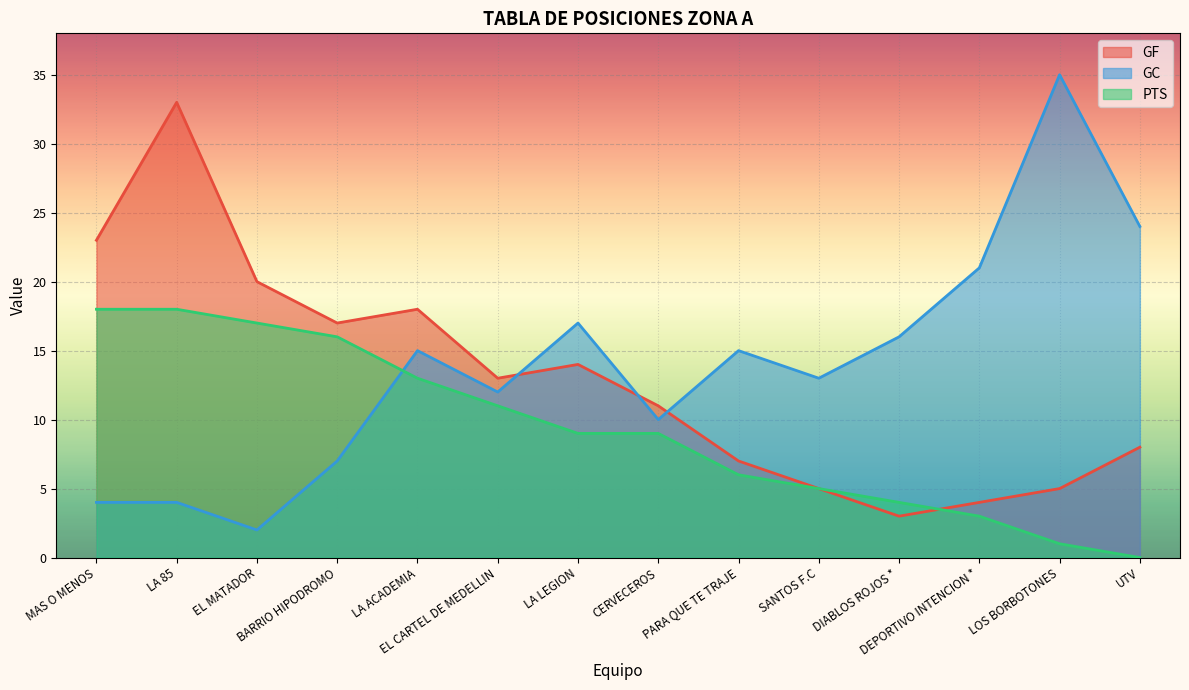

True or false: GF has a value of 10 at PARA QUE TE TRAJE.

False